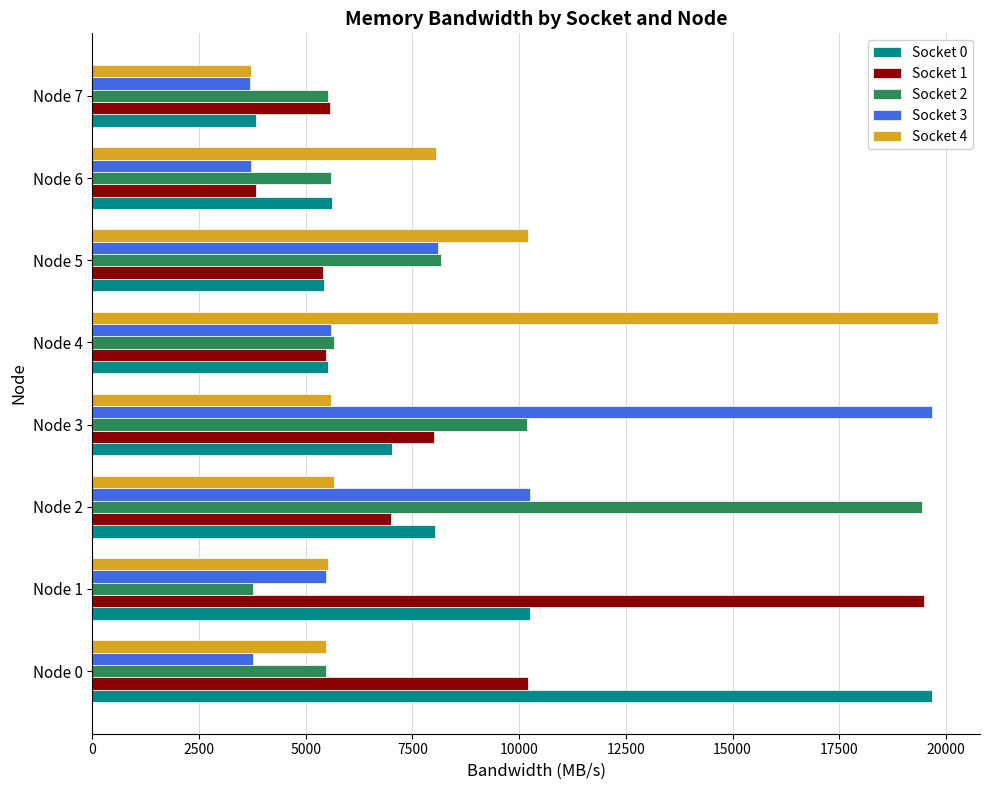

The value of Socket 3 at Node 6 is 1881.2. True or false?

False